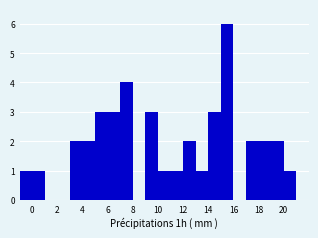

Reading left to right, list every bar in this chart as the range it spans on the x-axis followed by its height. The values are not printed on the chart, so give them approximately, as read against the axis.

-1 to 0: 1
0 to 1: 1
1 to 2: 0
2 to 3: 0
3 to 4: 2
4 to 5: 2
5 to 6: 3
6 to 7: 3
7 to 8: 4
8 to 9: 0
9 to 10: 3
10 to 11: 1
11 to 12: 1
12 to 13: 2
13 to 14: 1
14 to 15: 3
15 to 16: 6
16 to 17: 0
17 to 18: 2
18 to 19: 2
19 to 20: 2
20 to 21: 1